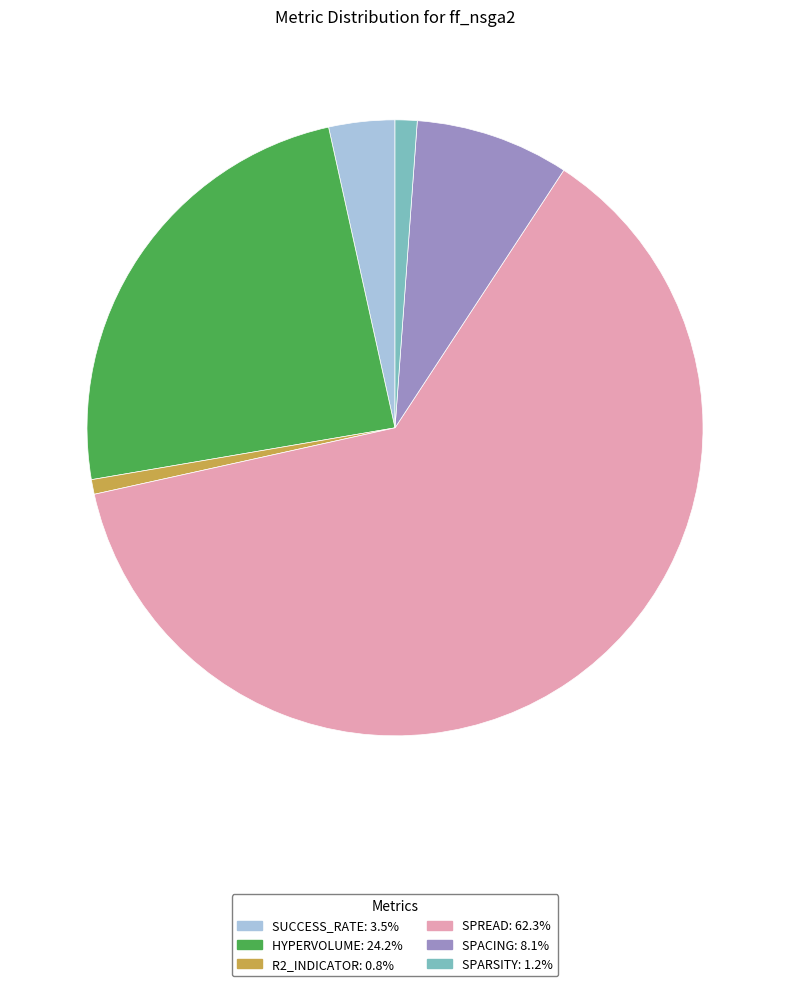

Is there any slice that represents more than half of the pie?

Yes